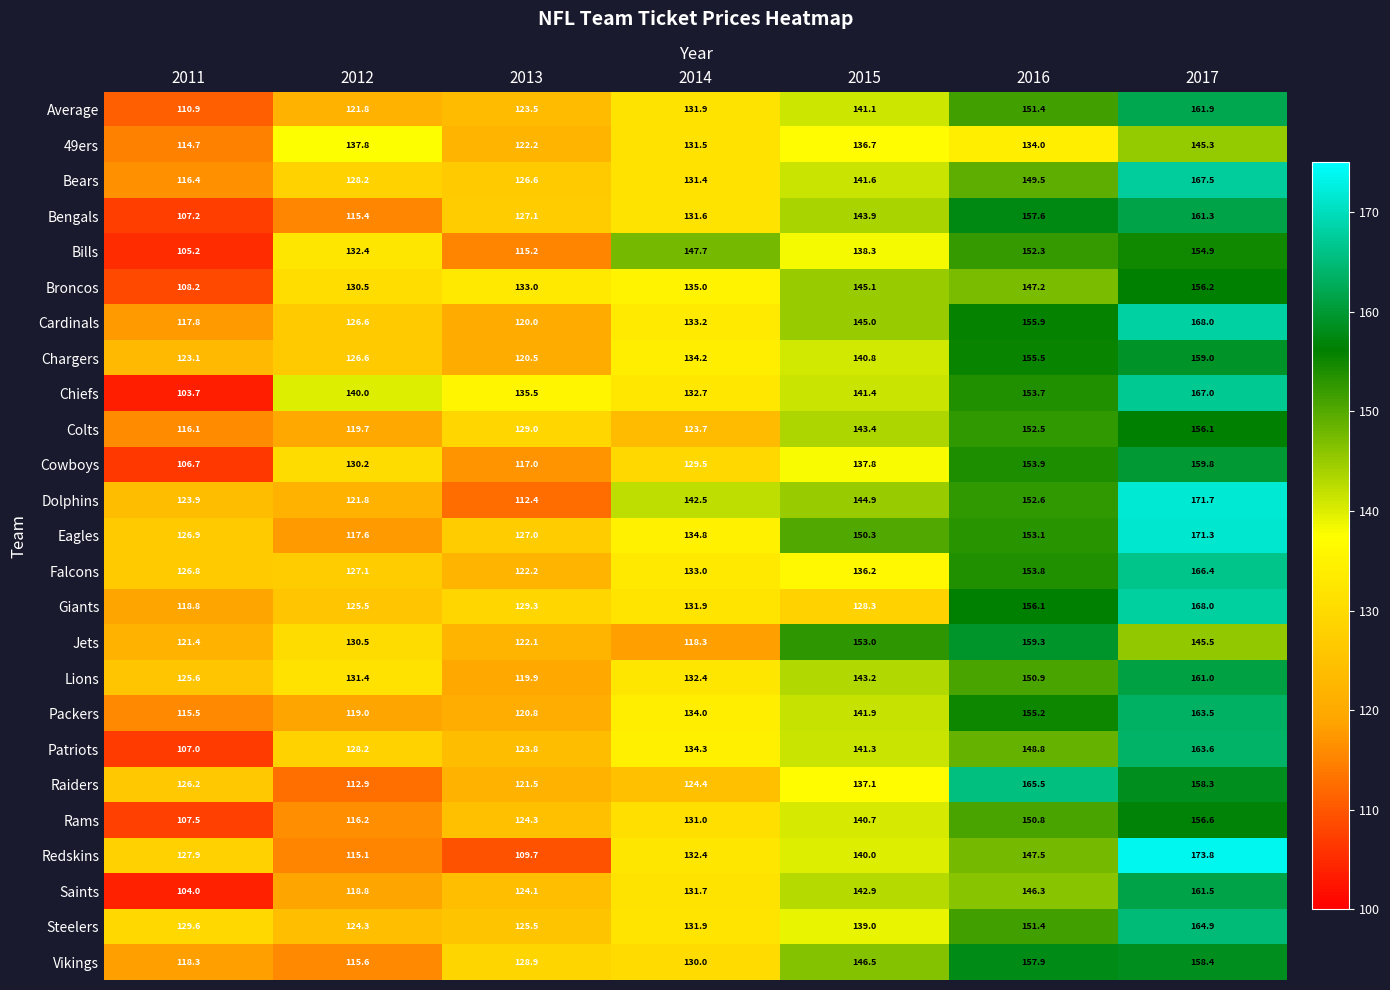

What is the difference between the second highest and second lowest values in the Bengals series?

42.2